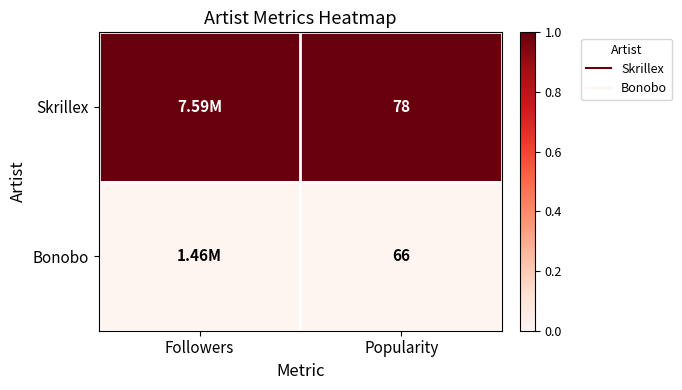

What is the sum of the Skrillex values at Popularity and Followers?

2